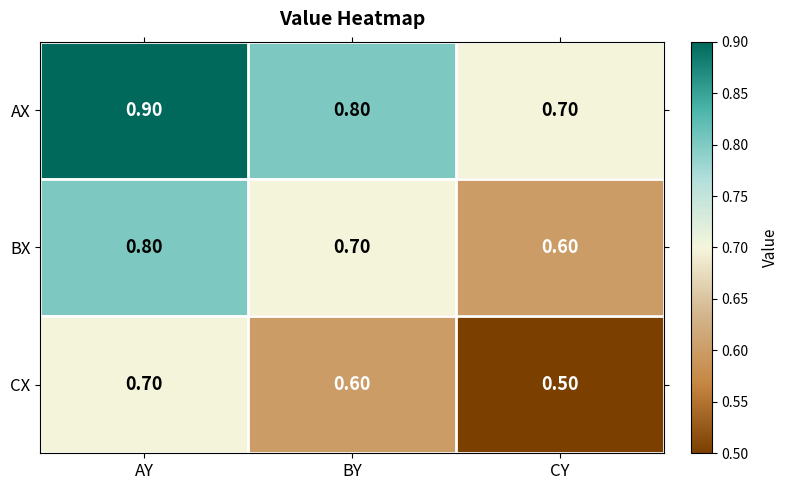

Which category has the highest value across all series?

AY